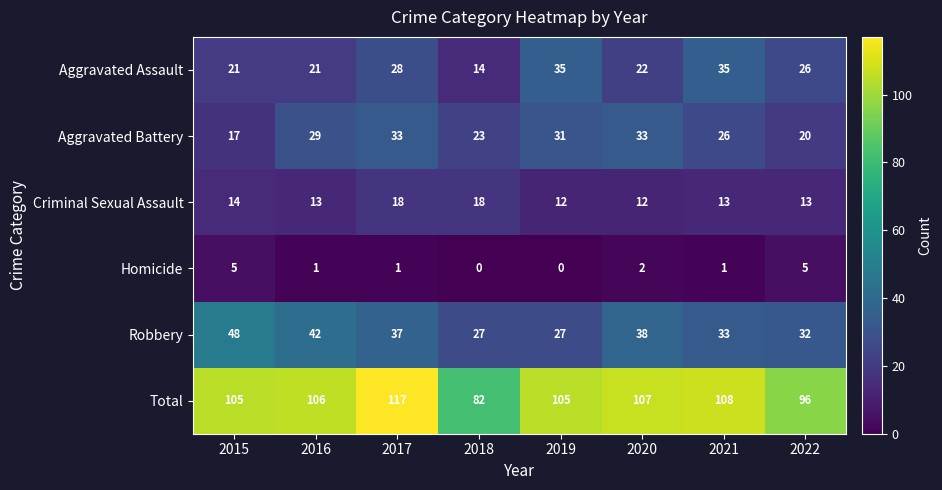

Where is Total nearest to the value 99?

2022